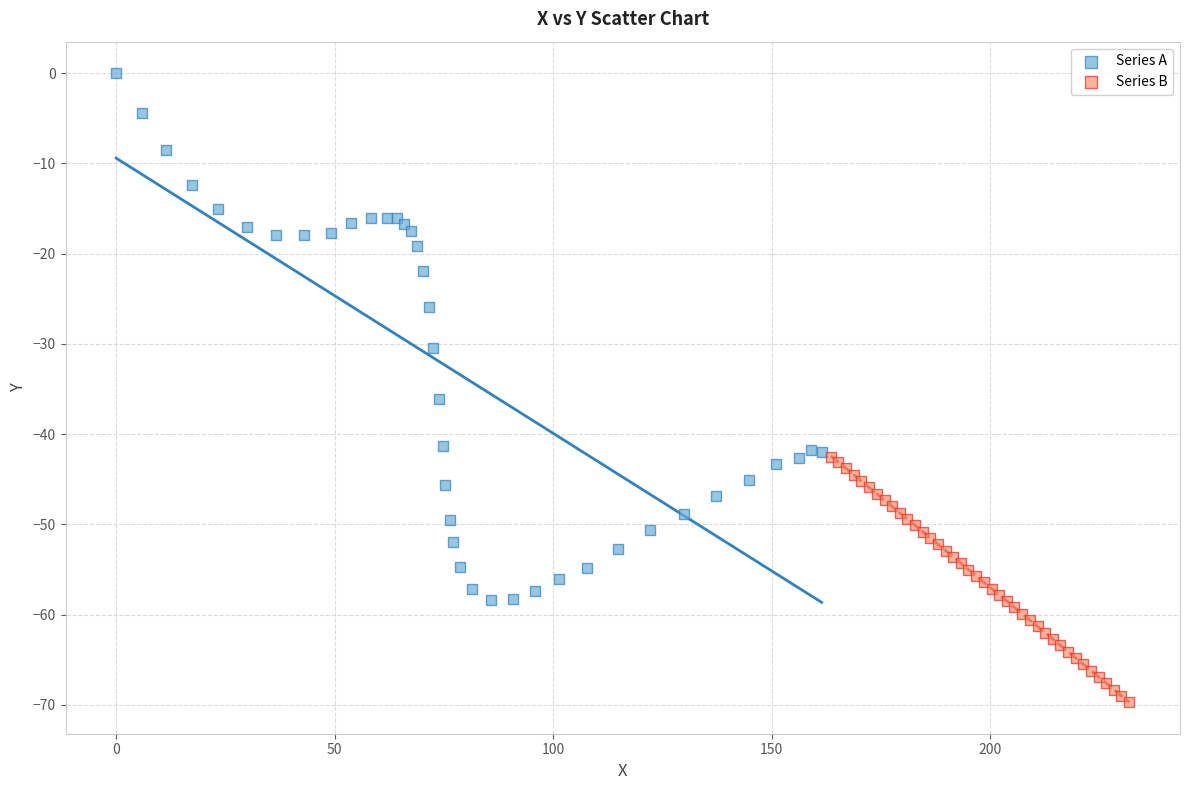

Which series reaches the maximum Y coordinate?

Series A